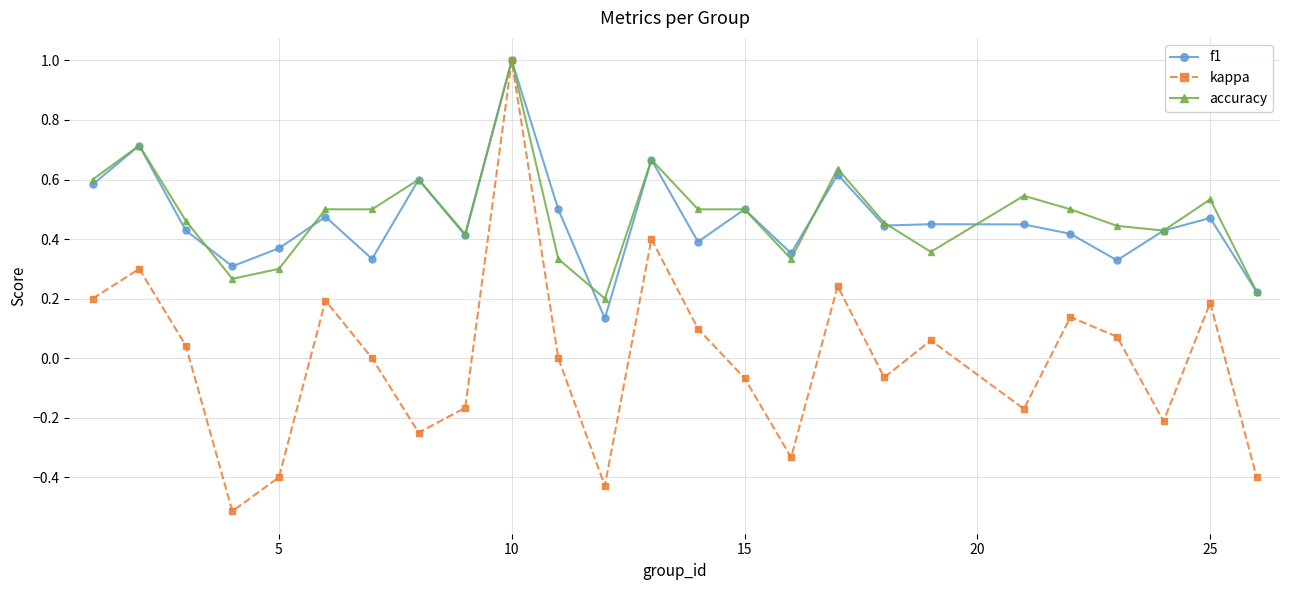

At how many categories does at least one series exceed 0?

25